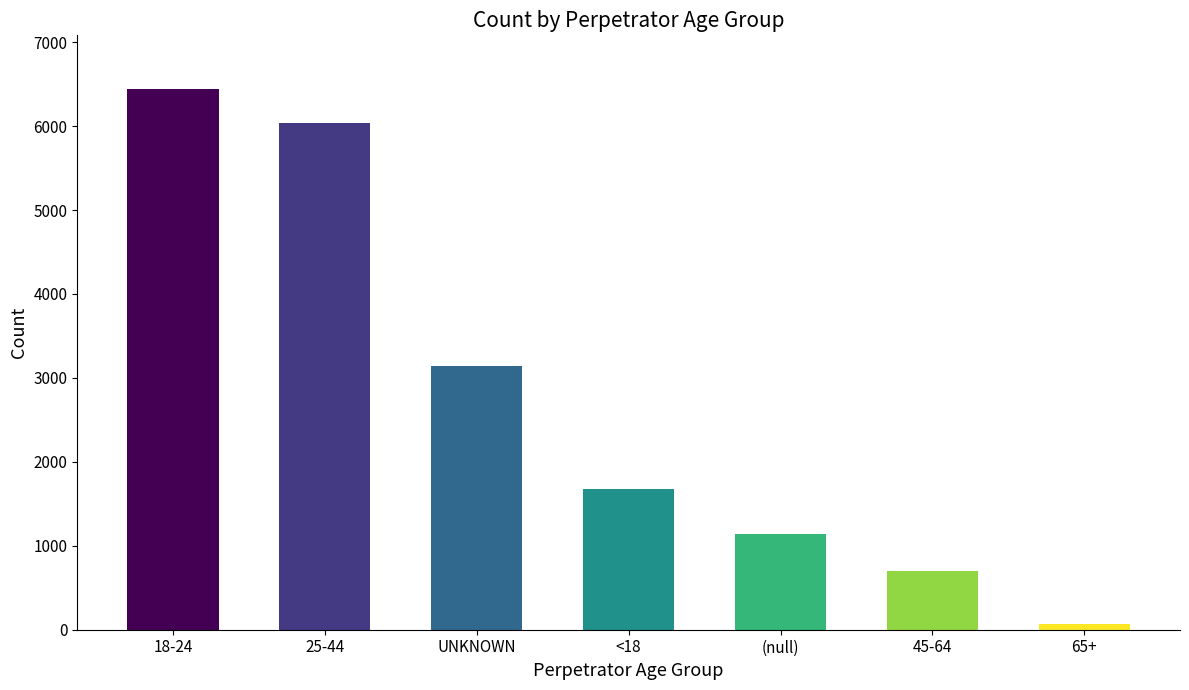

What is the difference between the second highest and minimum values?

5976